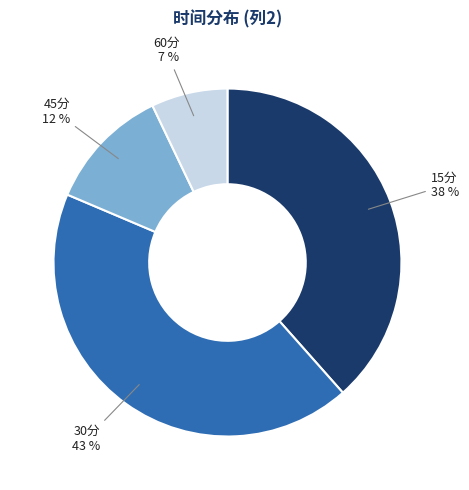

The 15分 slice represents 44% of the pie. True or false?

False